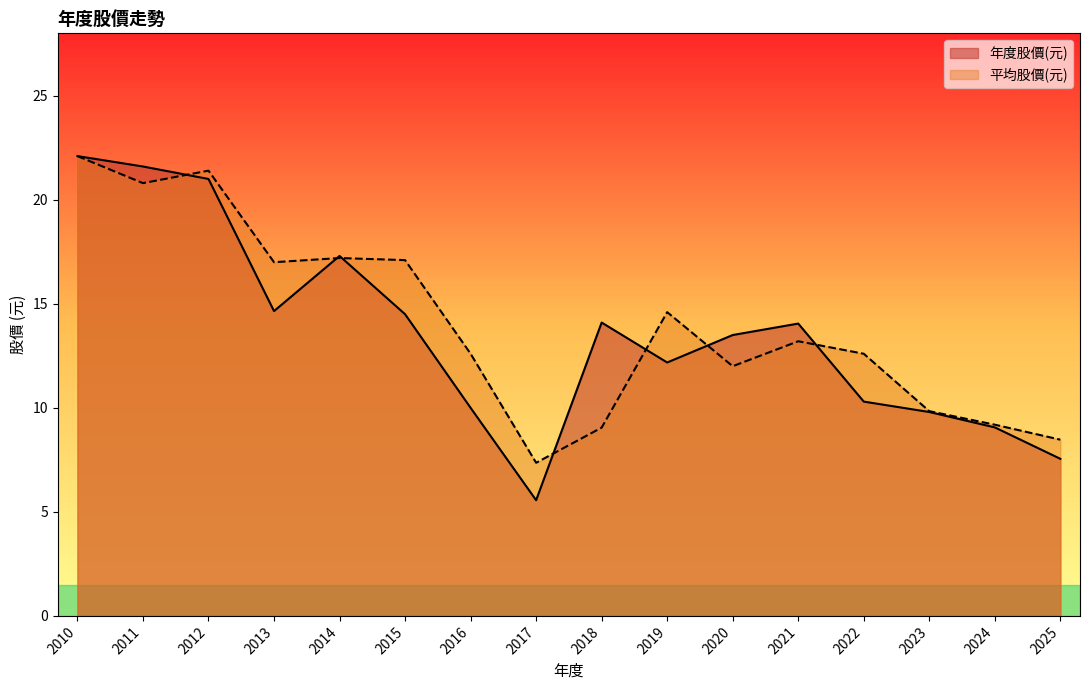

Does the chart have visible grid lines?

No